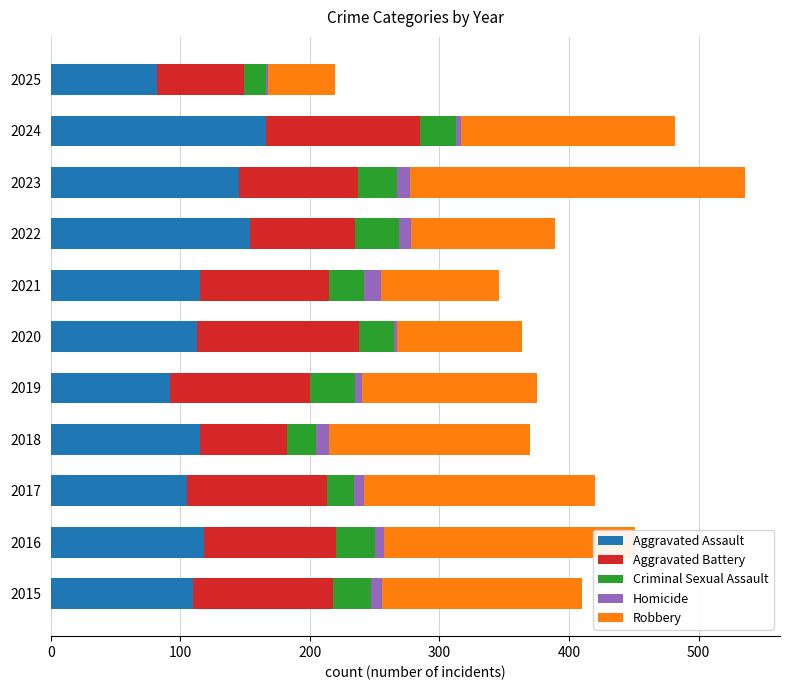

What is the difference between the maximum and second lowest values in the Aggravated Assault series?

74